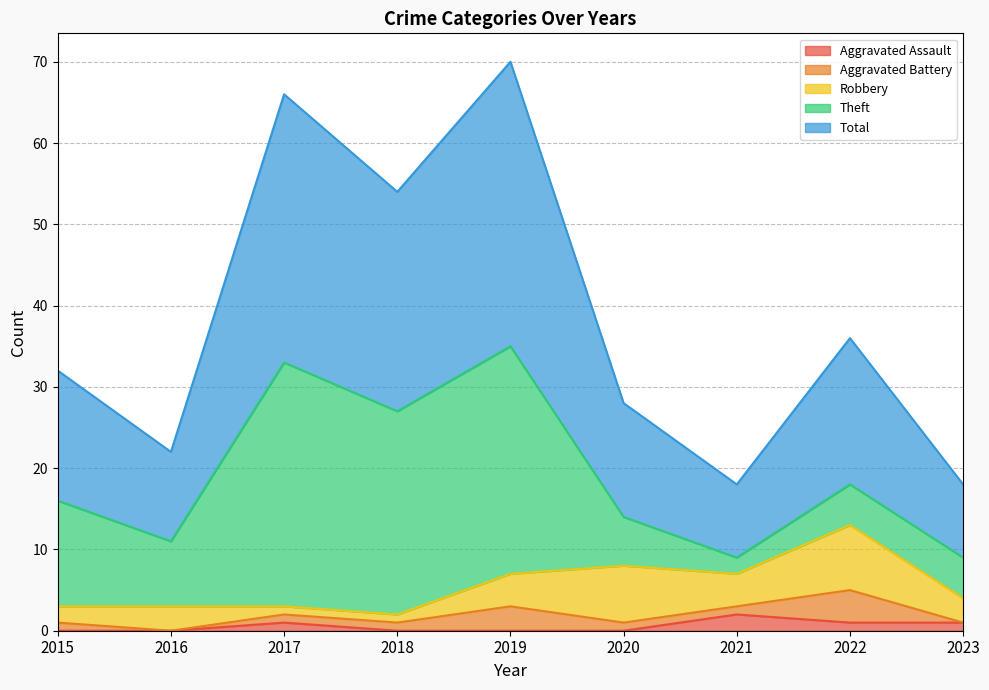

What is the total value across all series at 2016?

22